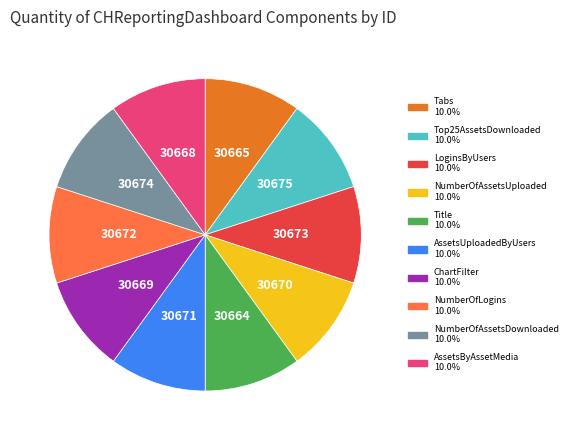

What is the ratio of the value at AssetsByAssetMedia to the value at ChartFilter?

1.0